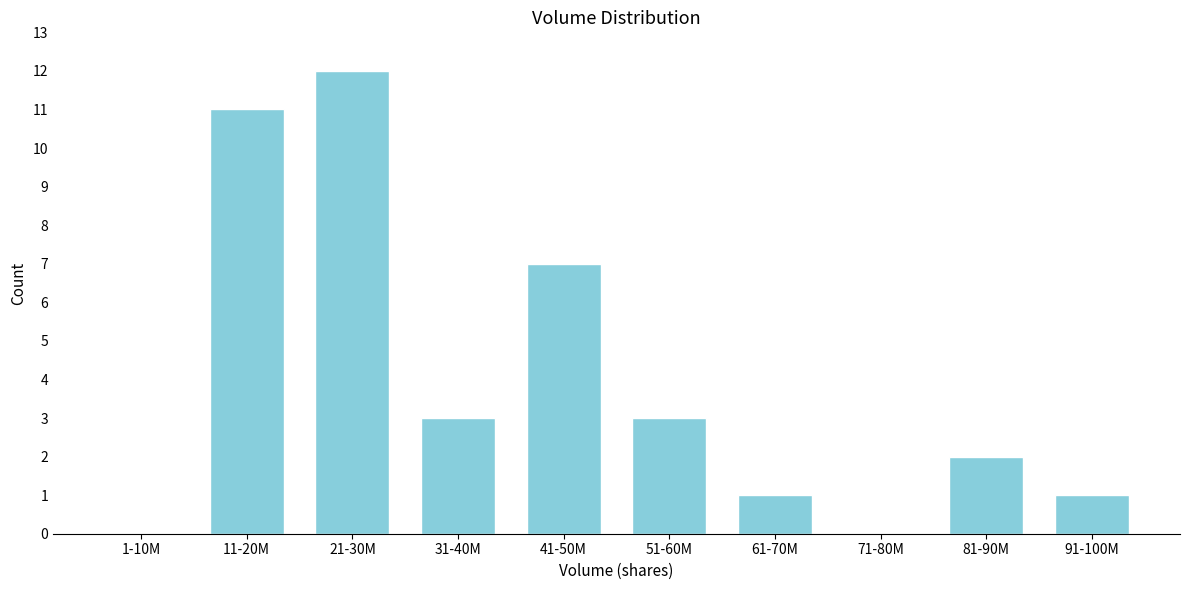

Reading left to right, list all the values displayed in this chart.

1-10M=0	11-20M=11	21-30M=12	31-40M=3	41-50M=7	51-60M=3	61-70M=1	71-80M=0	81-90M=2	91-100M=1